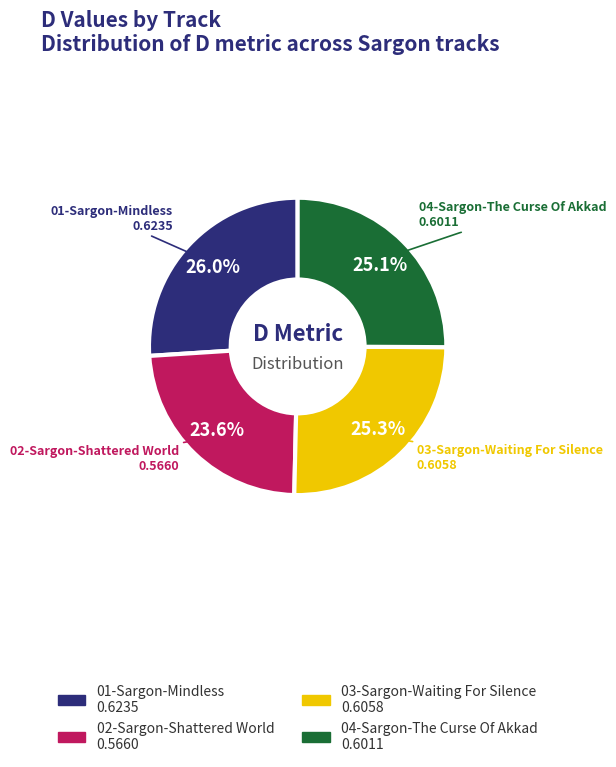

Does 01-Sargon-Mindless represent more than half of the total?

No